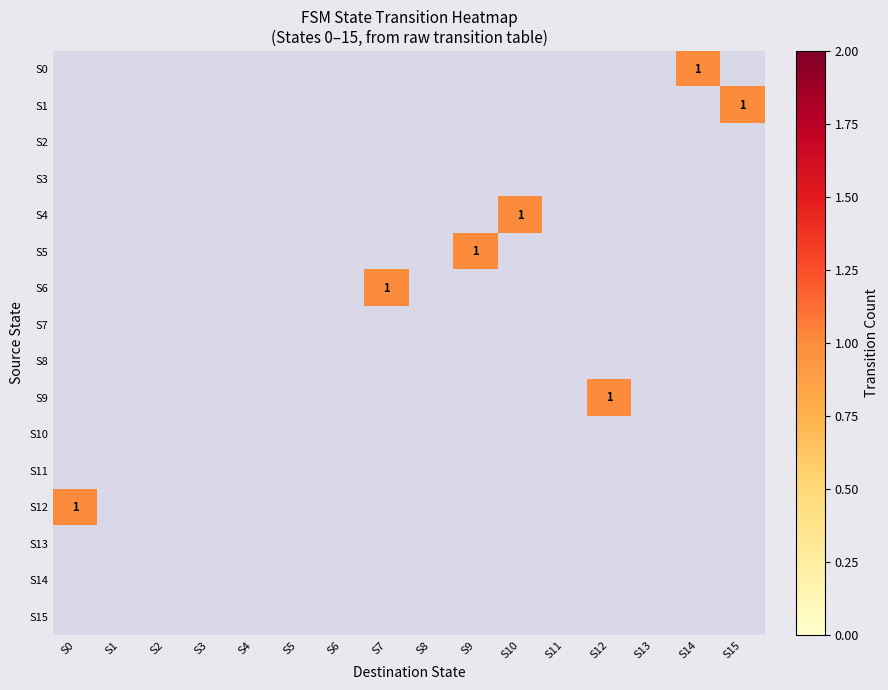

Which category has the highest value across all series?

S14